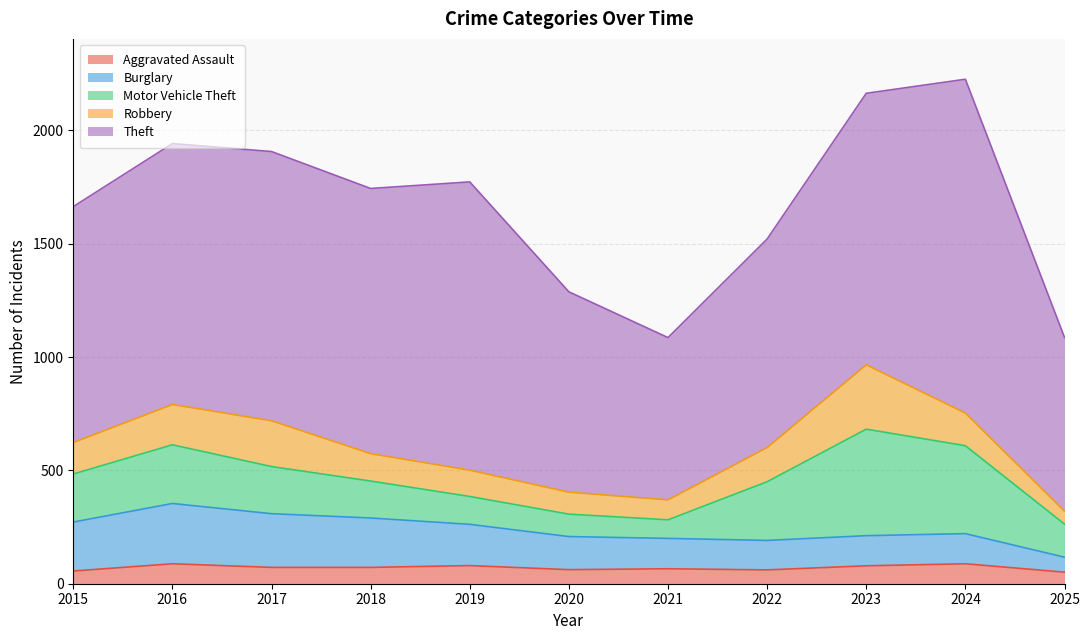

True or false: Motor Vehicle Theft has a value of 280 at 2015.

False